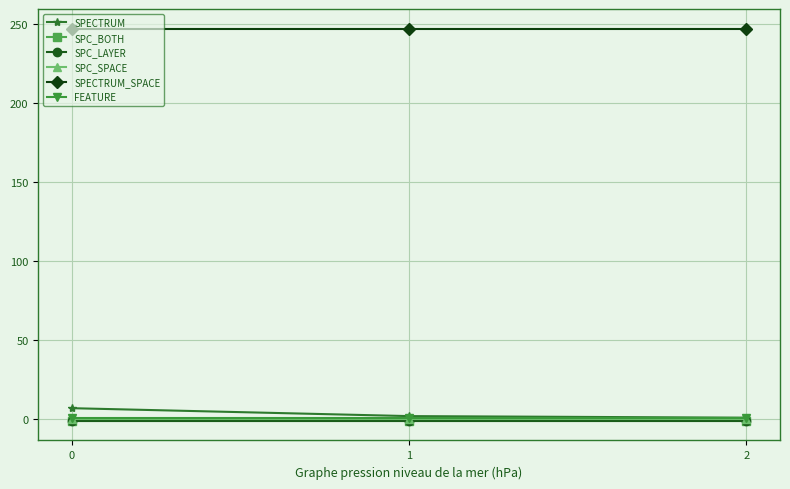

Is this an area chart (filled region under the line)?

No